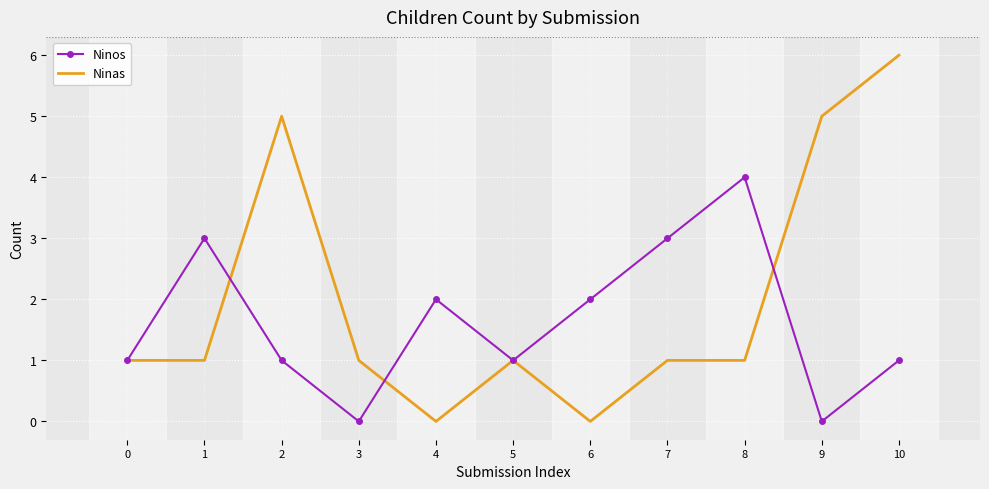

Is the value of Ninas at 7 greater than the value of Ninos at 7?

No